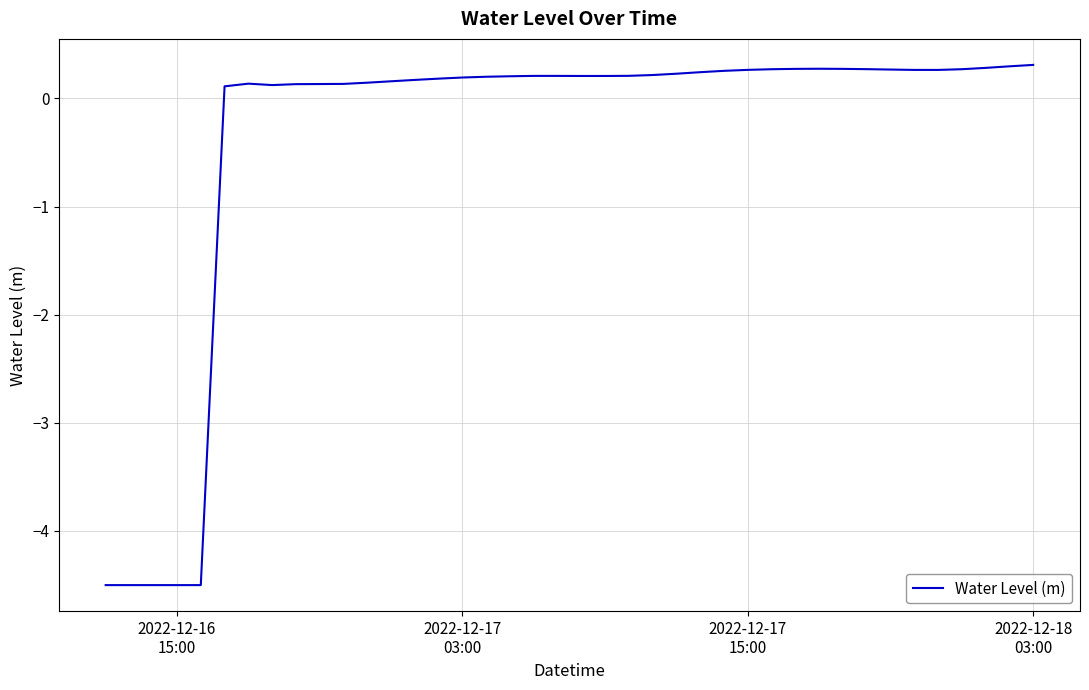

What is the difference between the maximum and minimum values?

4.8